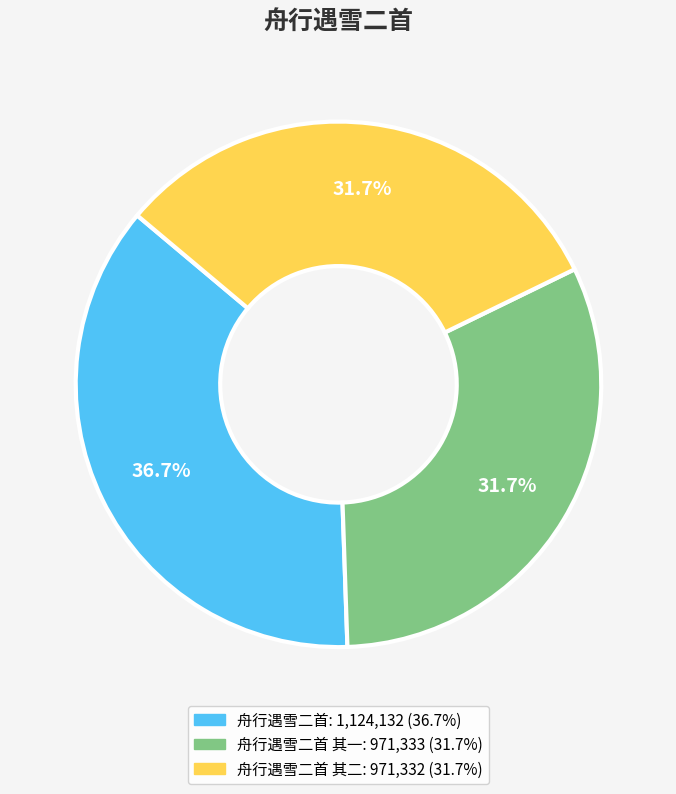

How many slices are in this pie chart?

3